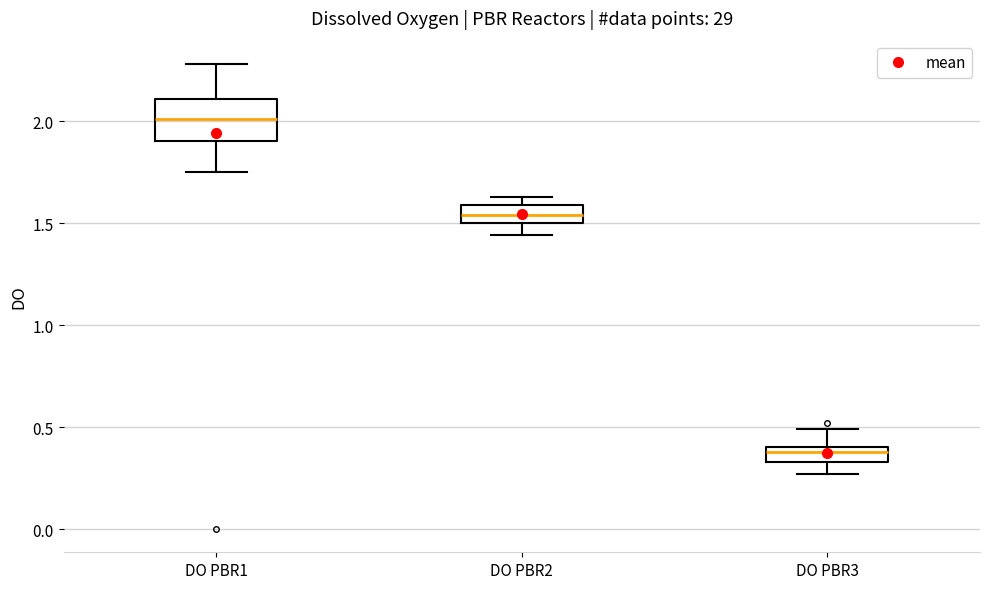

Comparing the boxes themselves (not the whiskers), which one is the tallest?

DO PBR1